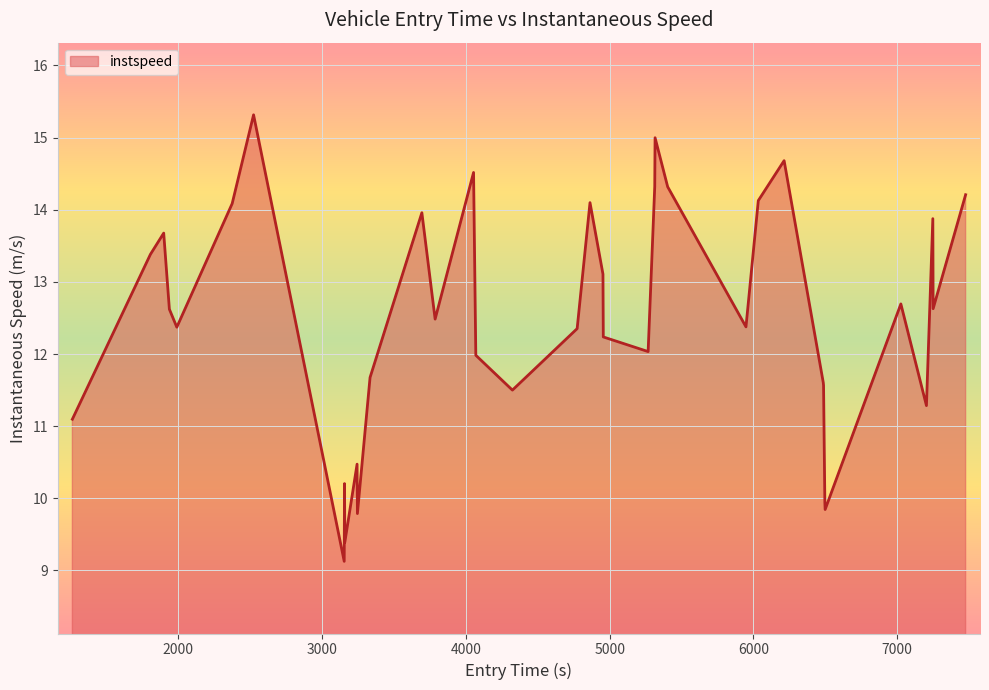

What is the minimum value shown in the chart?

9.1